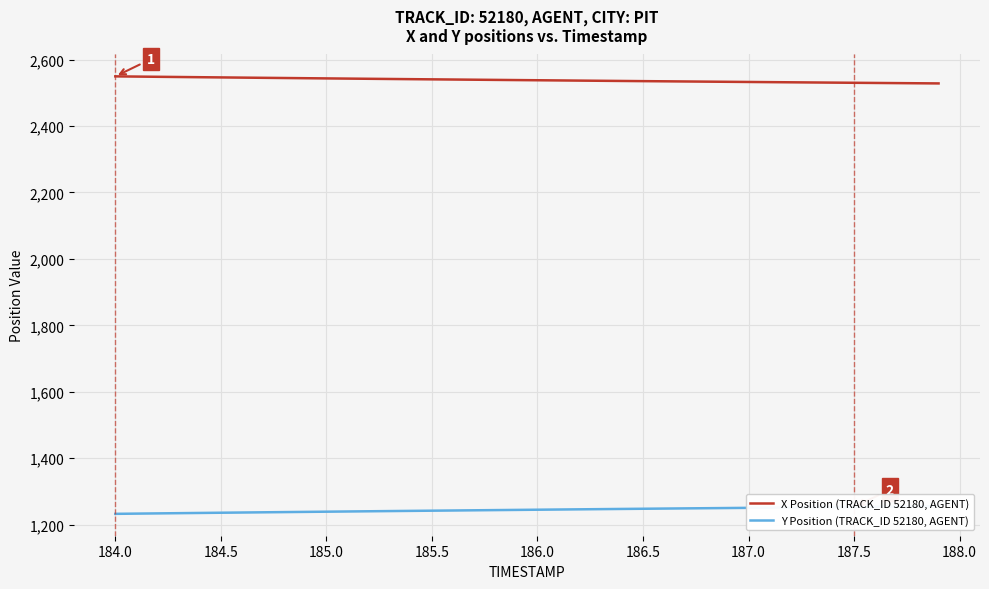

True or false: Y Position (TRACK_ID 52180, AGENT) and X Position (TRACK_ID 52180, AGENT) cross at least once.

False